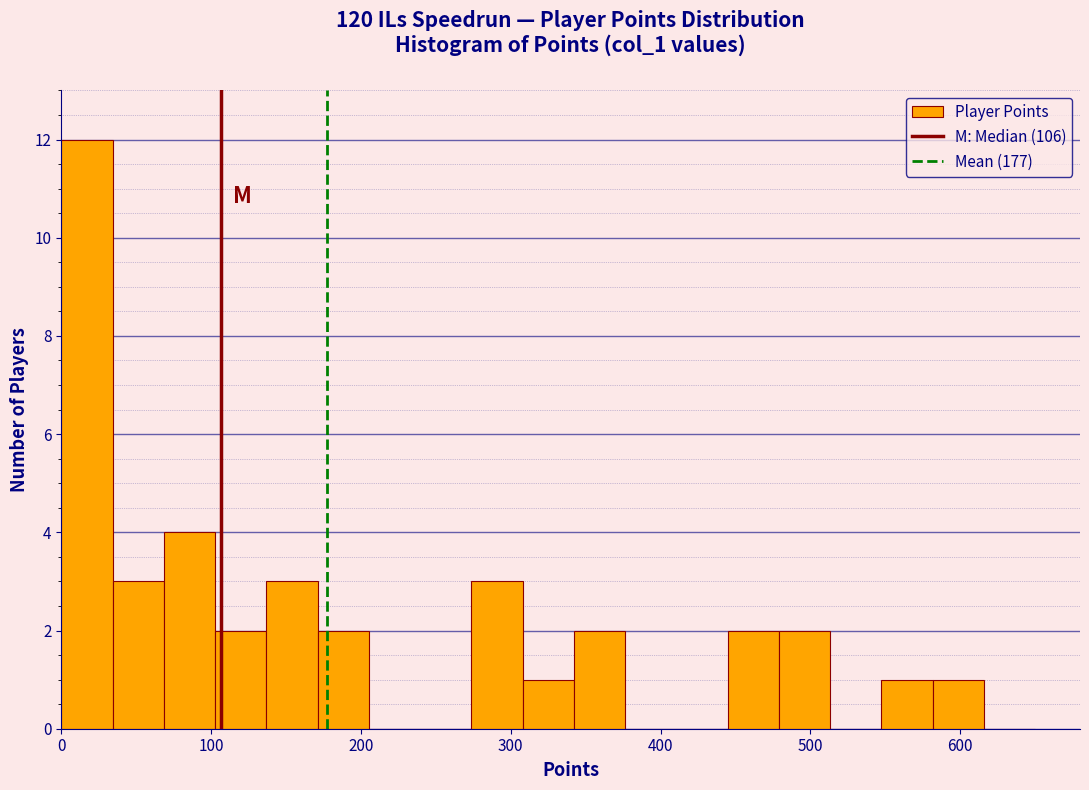

Read against the x-axis, roughly where is the centre of the tallest bar?

20